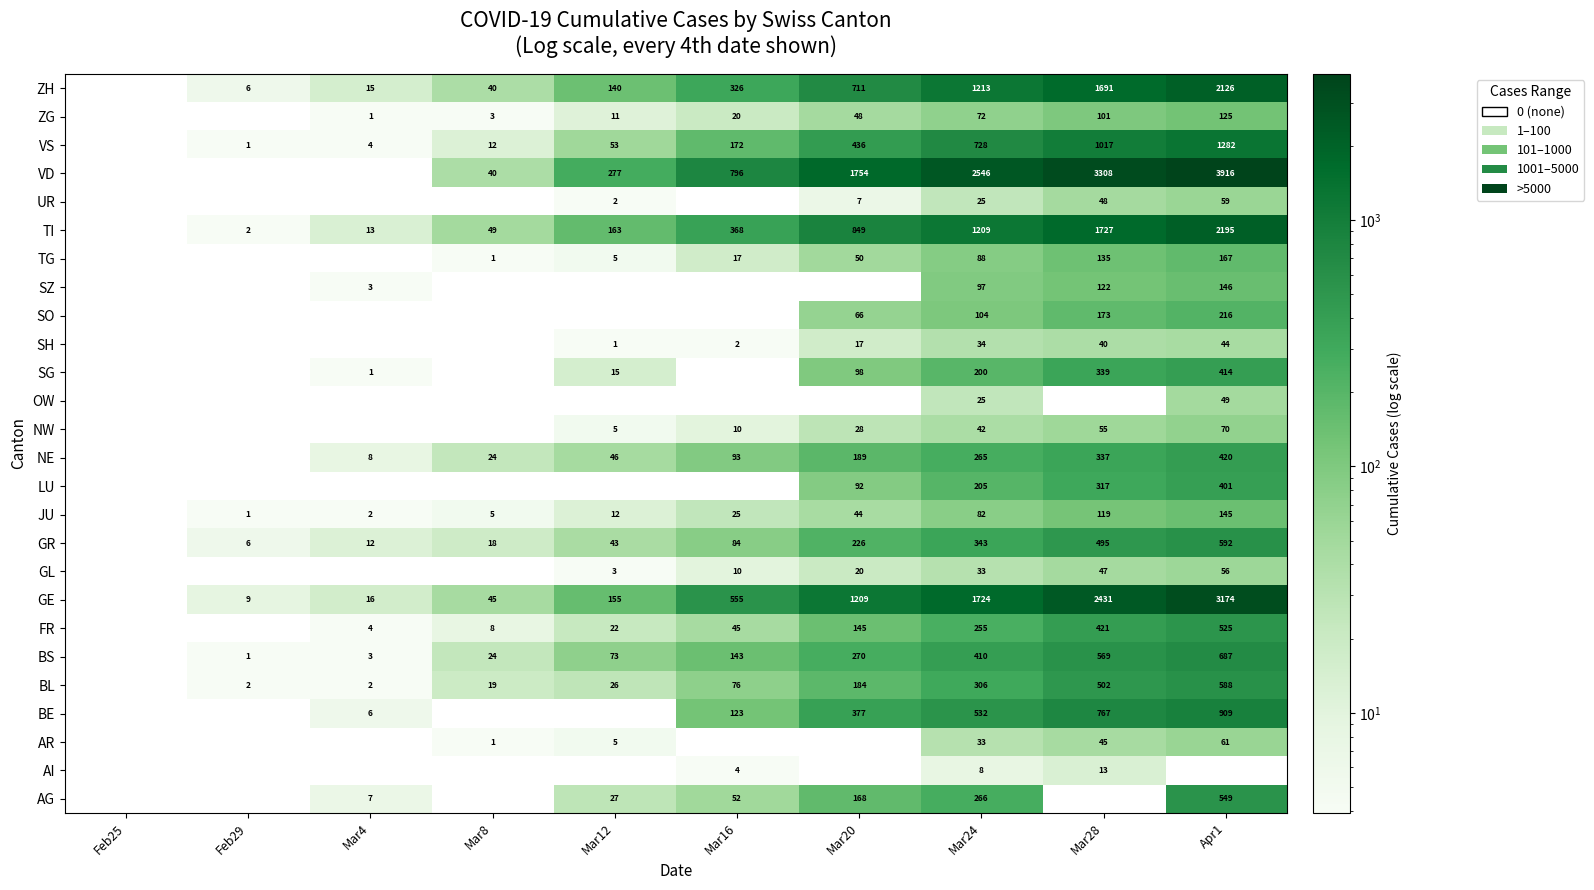

True or false: TI has a value of 216 at Mar12.

False